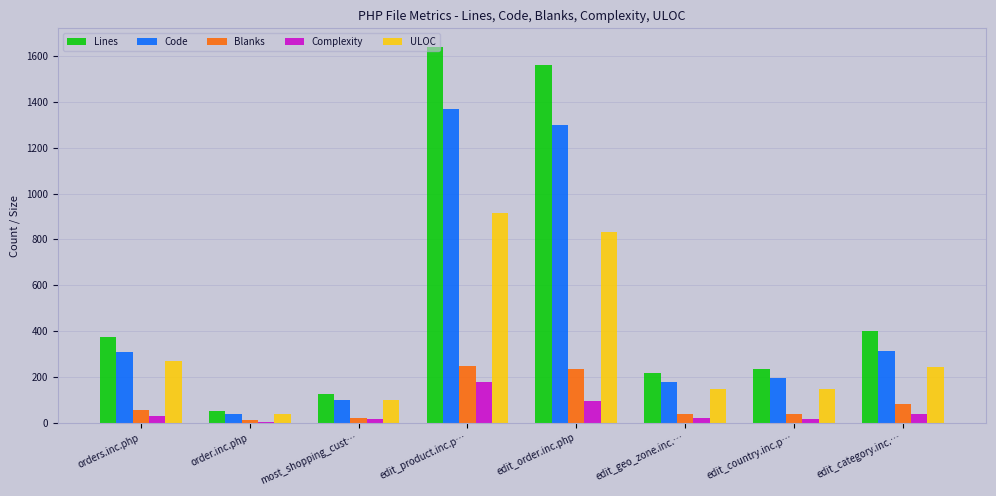

Which series has the largest total across all categories?

Lines